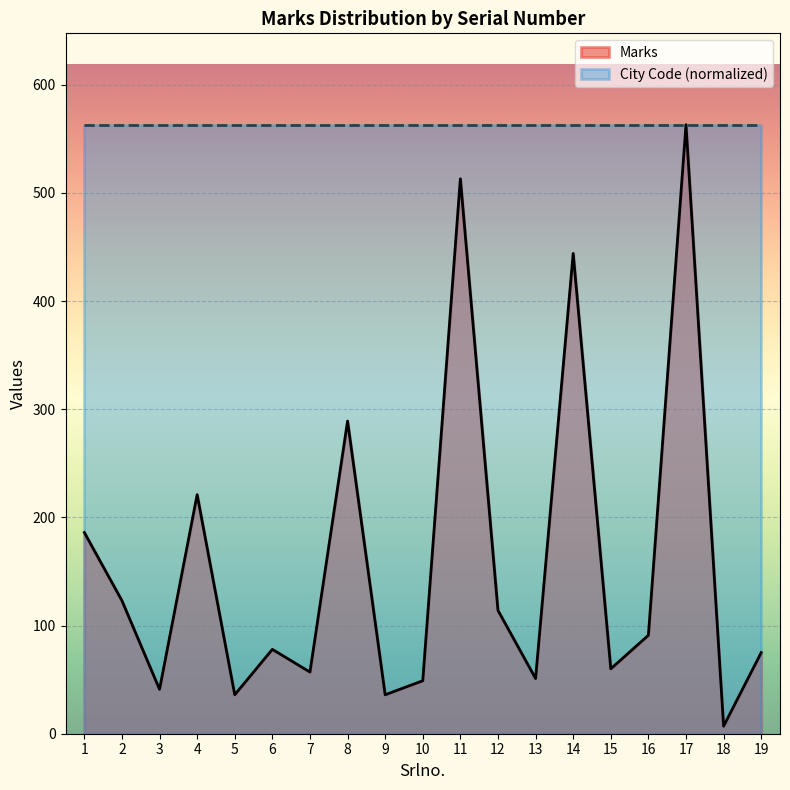

What is the change in value from 9 to 13?

+15